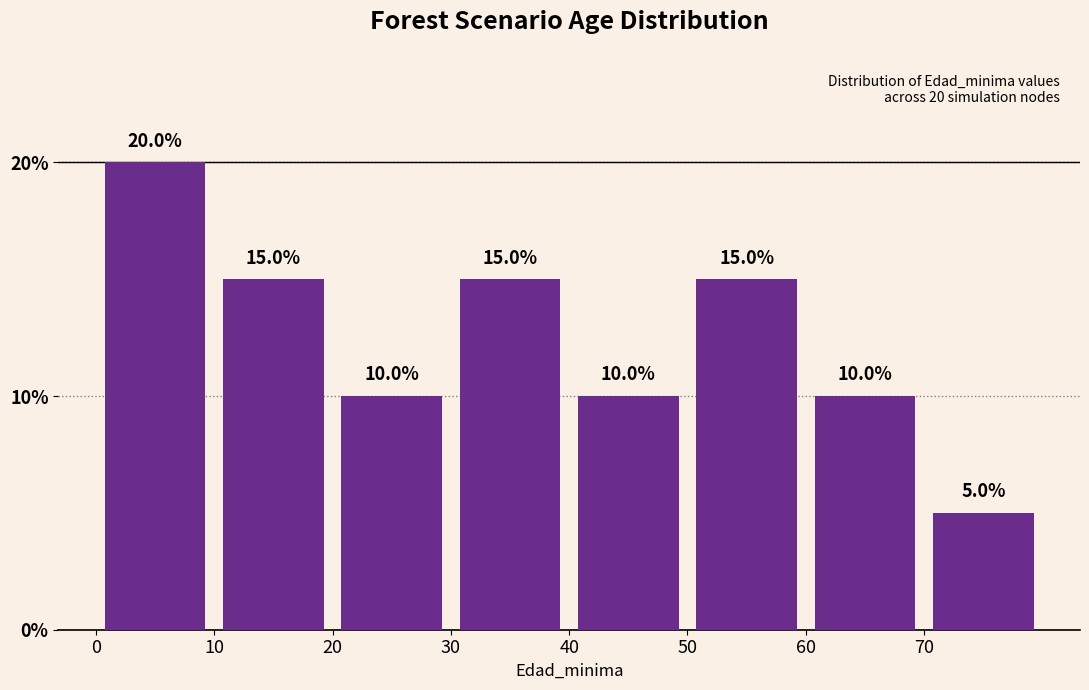

Over which range of the x-axis is the bar tallest?

0 to 10